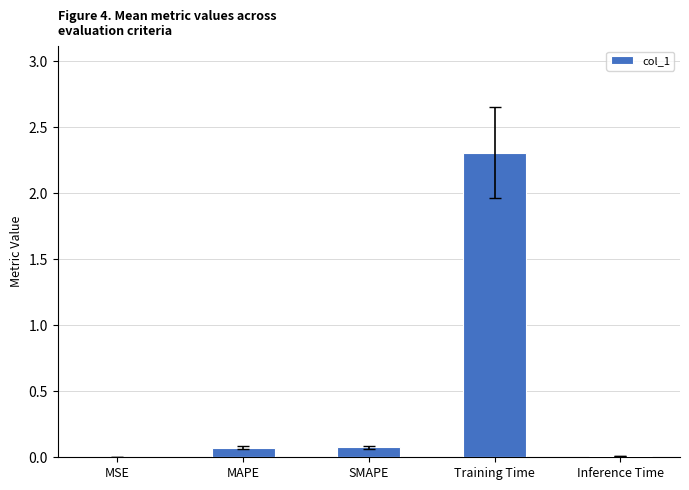

What is the average value?

0.5